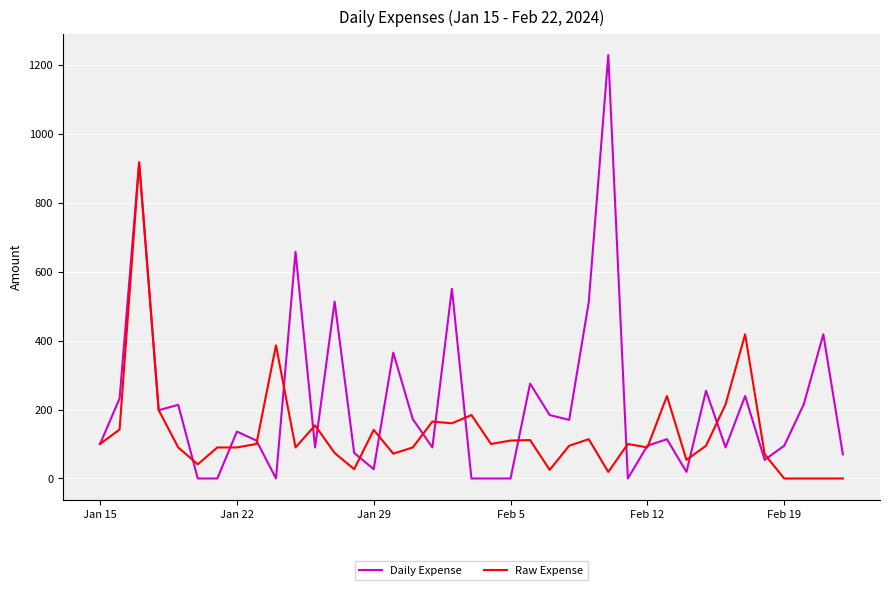

Which series has the largest total across all categories?

Daily Expense